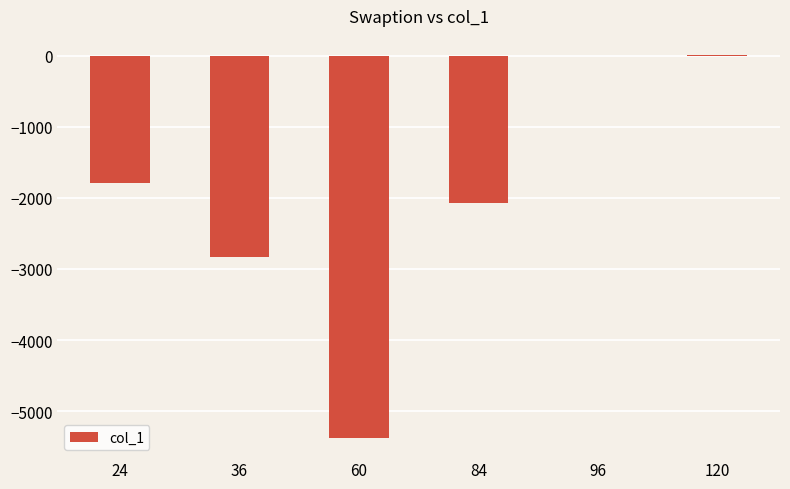

How many distinct data groups are displayed?

1